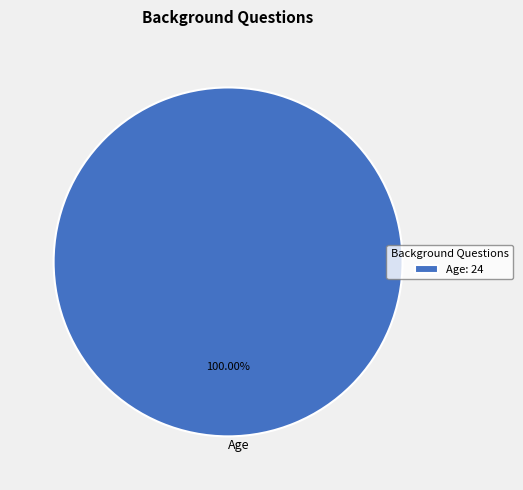

Does Age represent more than half of the total?

Yes